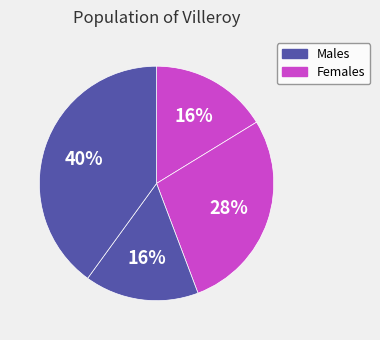

How many segments does this pie chart have?

4